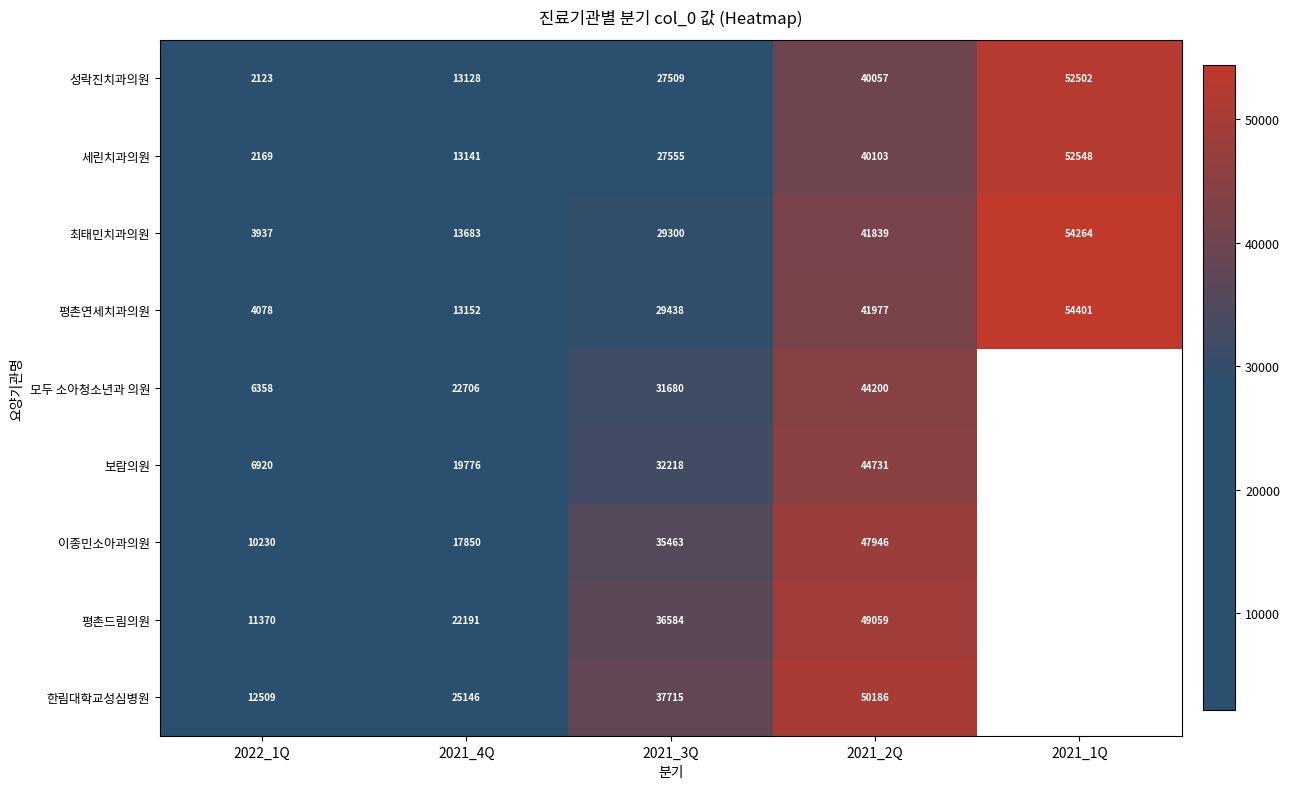

True or false: 성락진치과의원 has a value of 79876.6 at 2021_1Q.

False